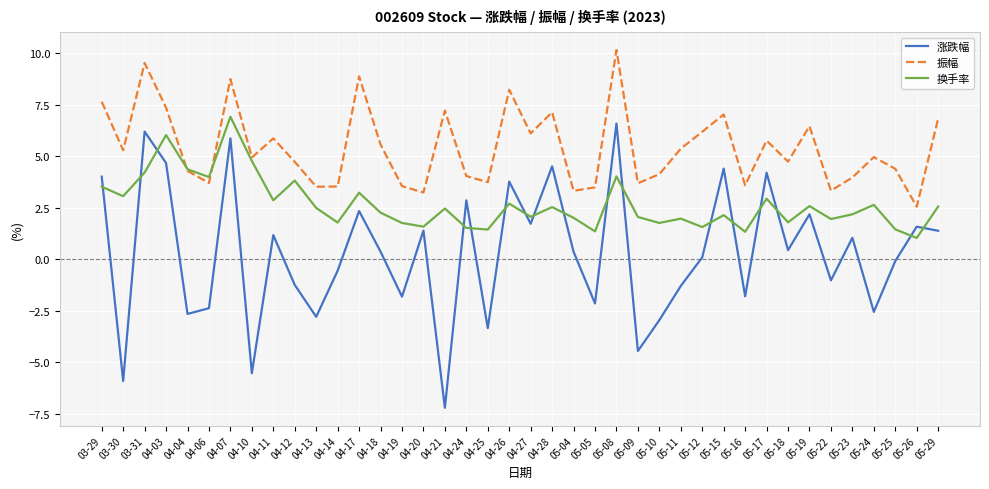

At which category does 涨跌幅 reach its first local valley?

03-30